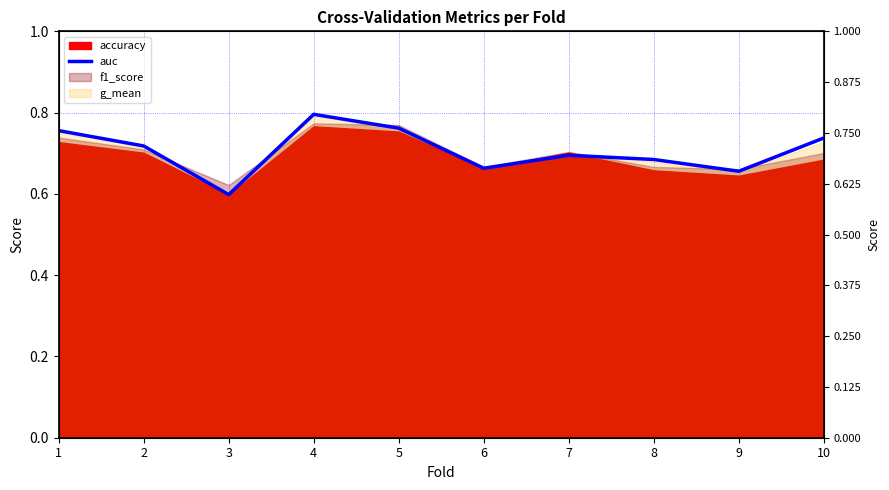

List the labels in order of value, smallest first.

3, 9, 6, 8, 7, 2, 10, 1, 5, 4